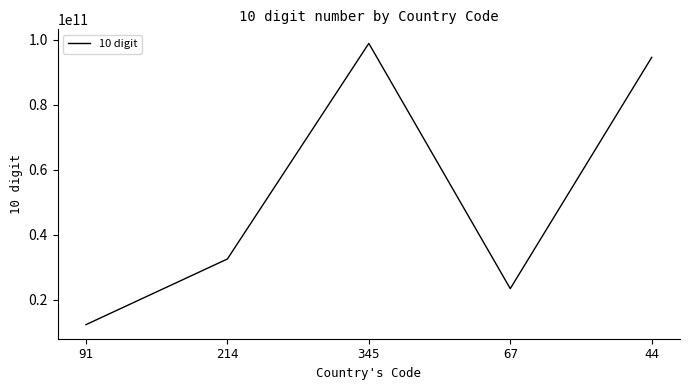

How many values are below 32546576878?

2